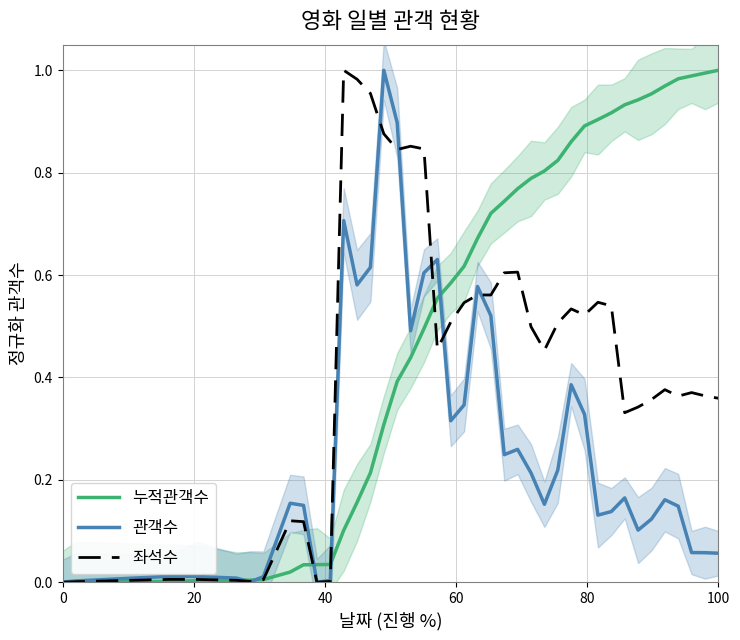

Rank the series by their average value, from lowest to highest.

관객수, 좌석수, 누적관객수